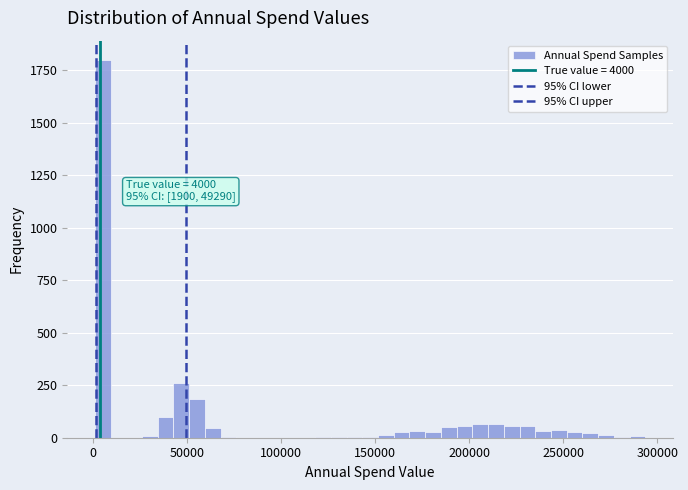

Read against the x-axis, roughly where is the centre of the tallest bar?

5000